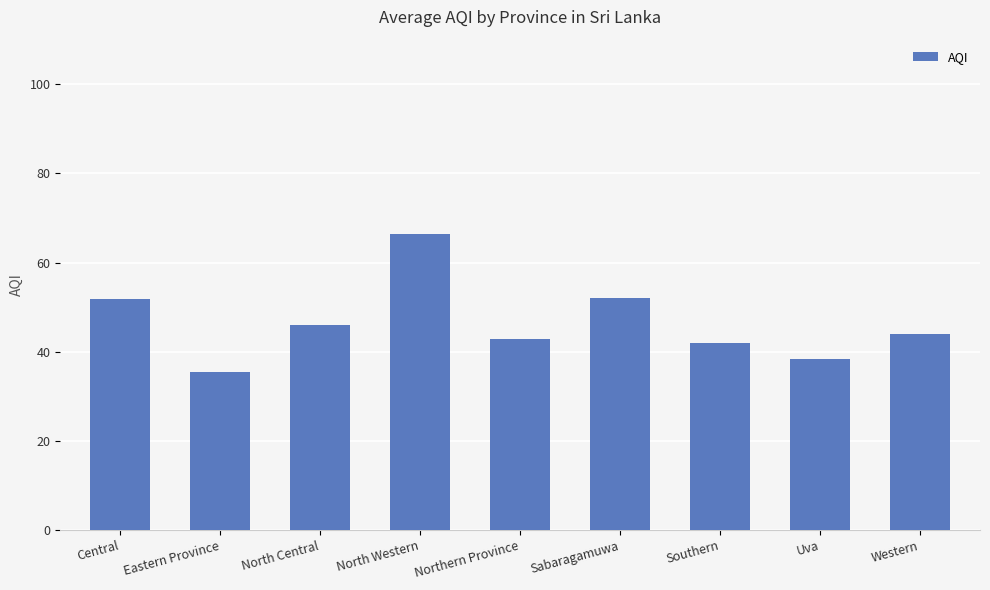

How many series are shown in this chart?

1